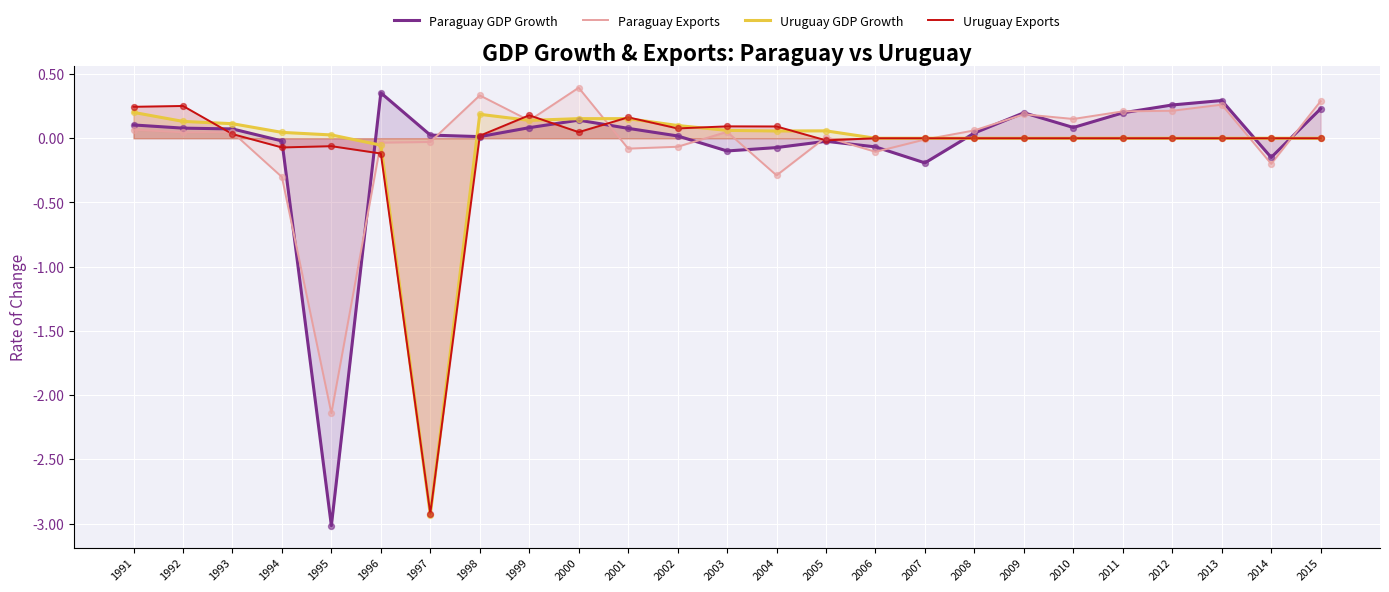

Which series contains the lowest Y value?

Paraguay GDP Growth